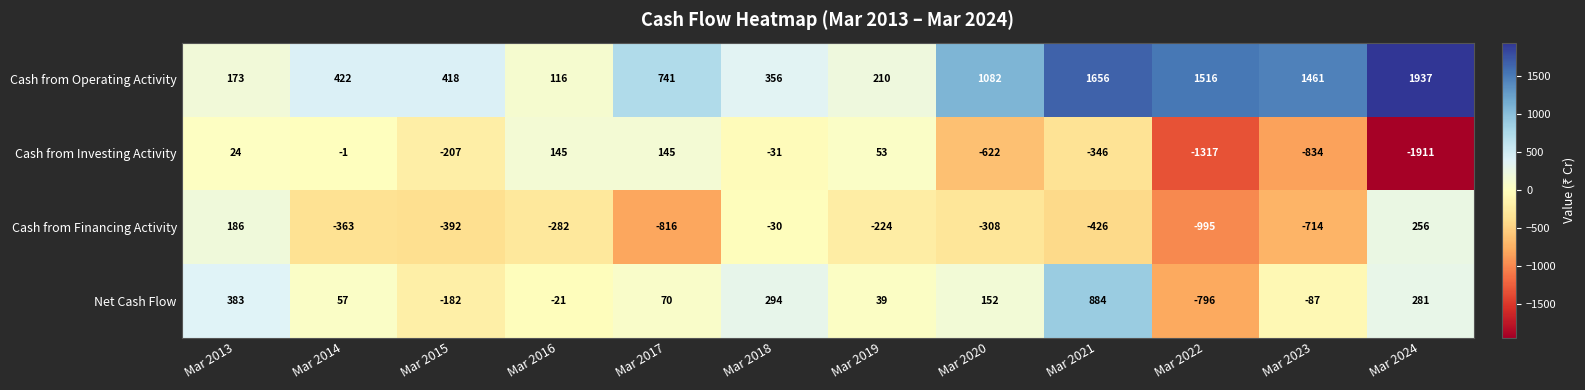

What is the average value of the Net Cash Flow series?

90